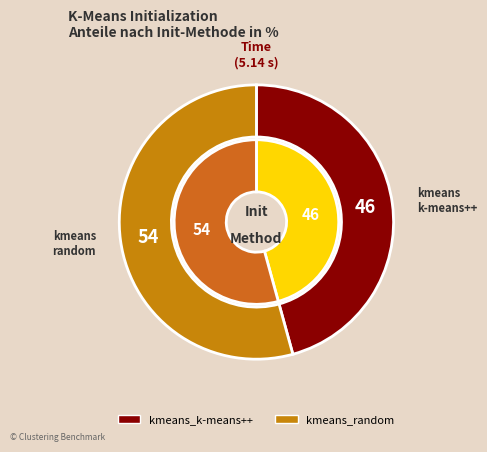

What percentage is the kmeans_k-means++ slice, to the nearest percent?

46%